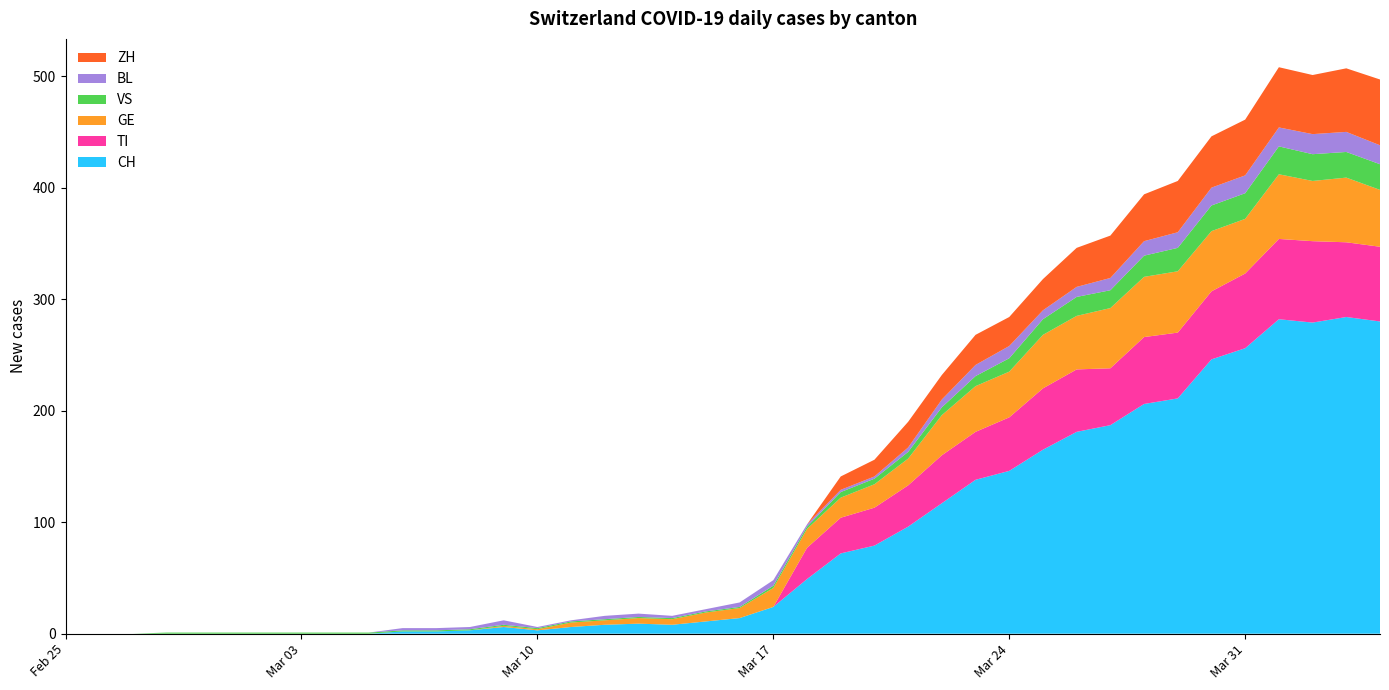

Reading left to right, extract all data points from this chart.

CH: 0	0	0	0	0	0	0	0	0	0	2	2	3	6	3	6	8	9	8	11	14	24	49	72	79	96	117	138	146	165	181	187	206	211	246	256	282	279	284	280
TI: 0	0	0	0	0	0	0	0	0	0	0	0	0	0	0	0	0	0	0	0	0	0	28	32	34	37	43	43	48	55	56	51	60	59	61	67	72	73	67	67
GE: 0	0	0	0	0	0	0	0	0	0	0	0	0	1	1	4	4	5	5	8	9	17	17	18	21	24	36	41	41	48	48	54	54	55	54	49	58	54	58	51
VS: 0	0	0	1	1	1	1	1	1	1	1	1	1	1	1	1	1	1	1	1	1	2	2	5	5	6	7	9	12	14	17	16	19	21	23	23	25	24	23	23
BL: 0	0	0	0	0	0	0	0	0	0	2	2	2	4	1	1	3	3	2	2	4	5	2	2	2	4	7	10	11	8	9	11	13	14	16	16	17	18	18	17
ZH: 0	0	0	0	0	0	0	0	0	0	0	0	0	0	0	0	0	0	0	0	0	0	0	12	15	23	22	27	26	28	35	38	42	46	46	50	54	53	57	59